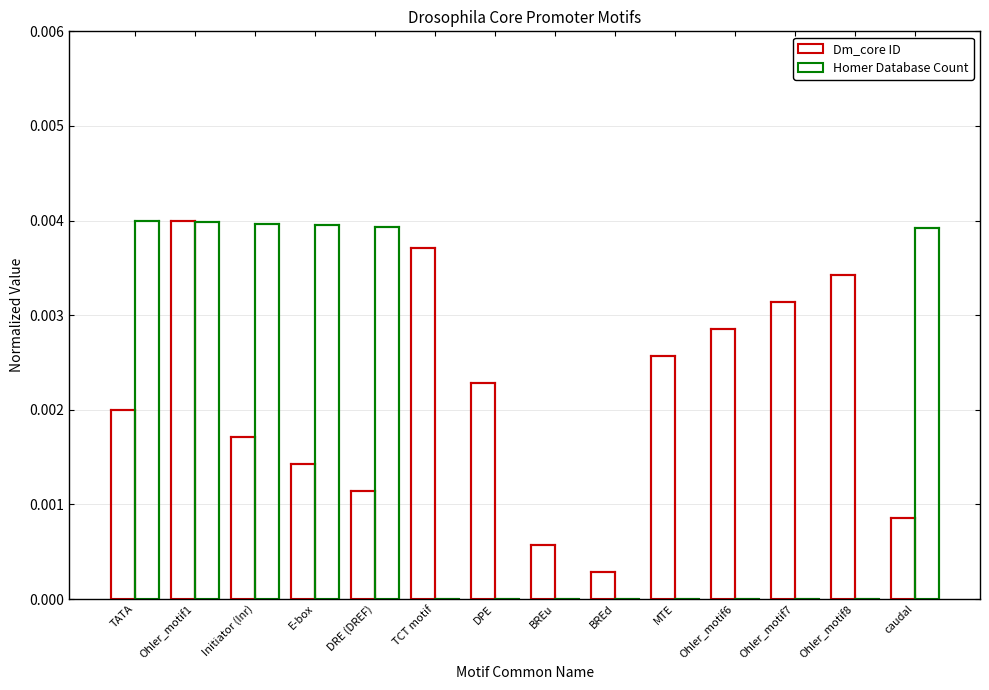

True or false: Dm_core ID has a value of 0.0 at Initiator (Inr).

True